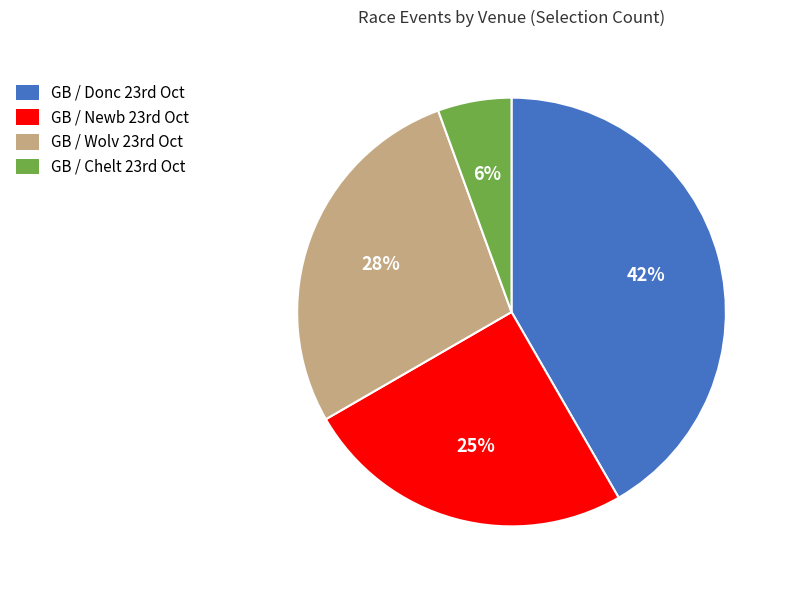

Which category has the smallest portion of the pie?

GB / Chelt 23rd Oct